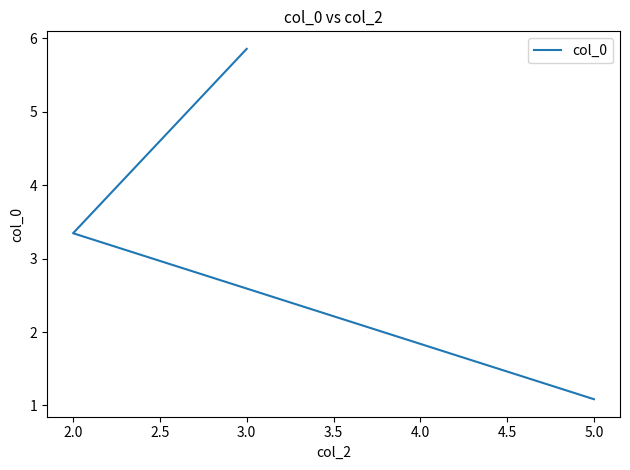

What is the difference between the values at 5.0 and 3.0?

4.8